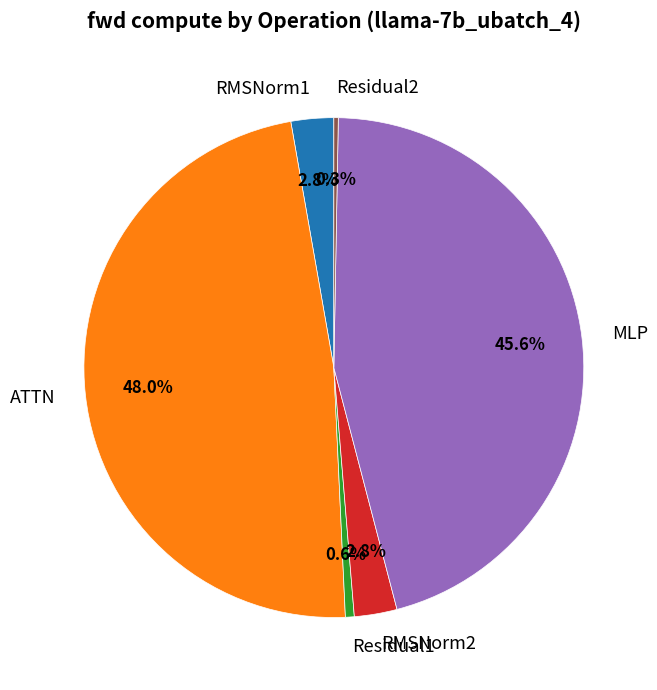

Does any single category account for the majority?

No